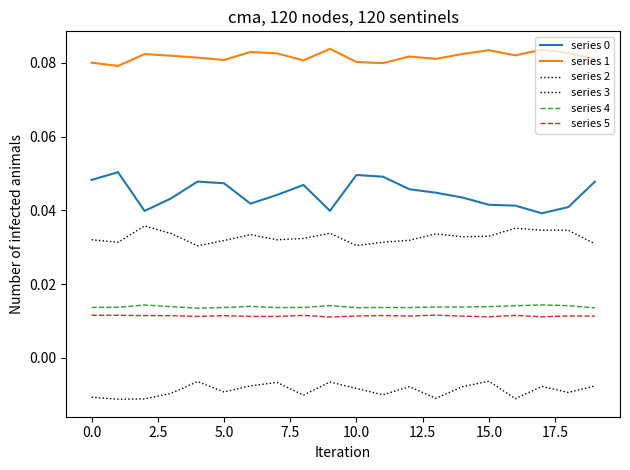

How many lines are shown in the chart?

6